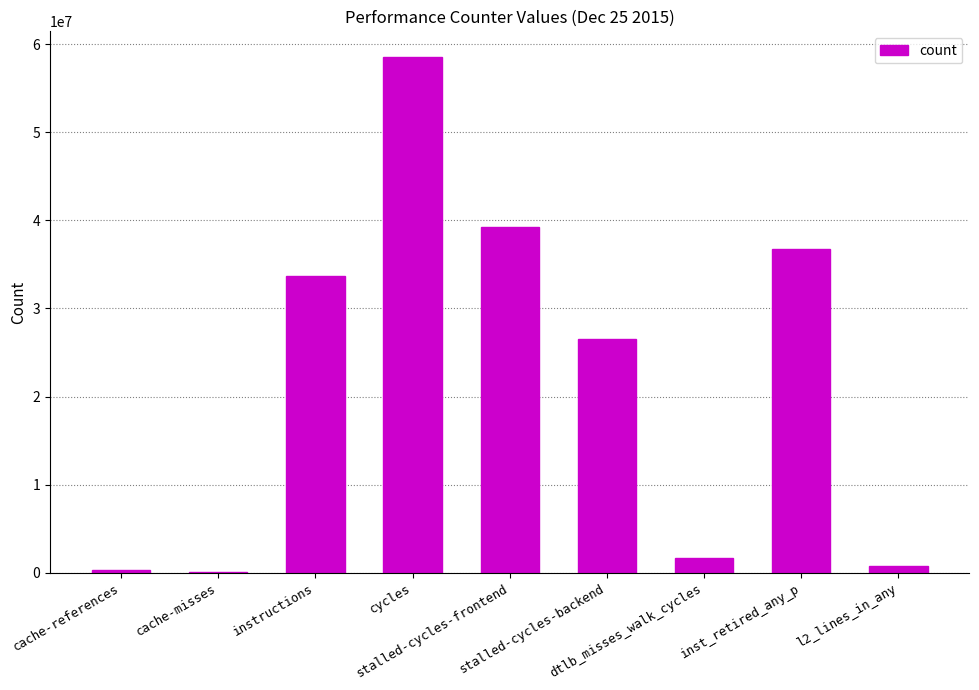

Where is the data nearest to the value 29322540?

stalled-cycles-backend